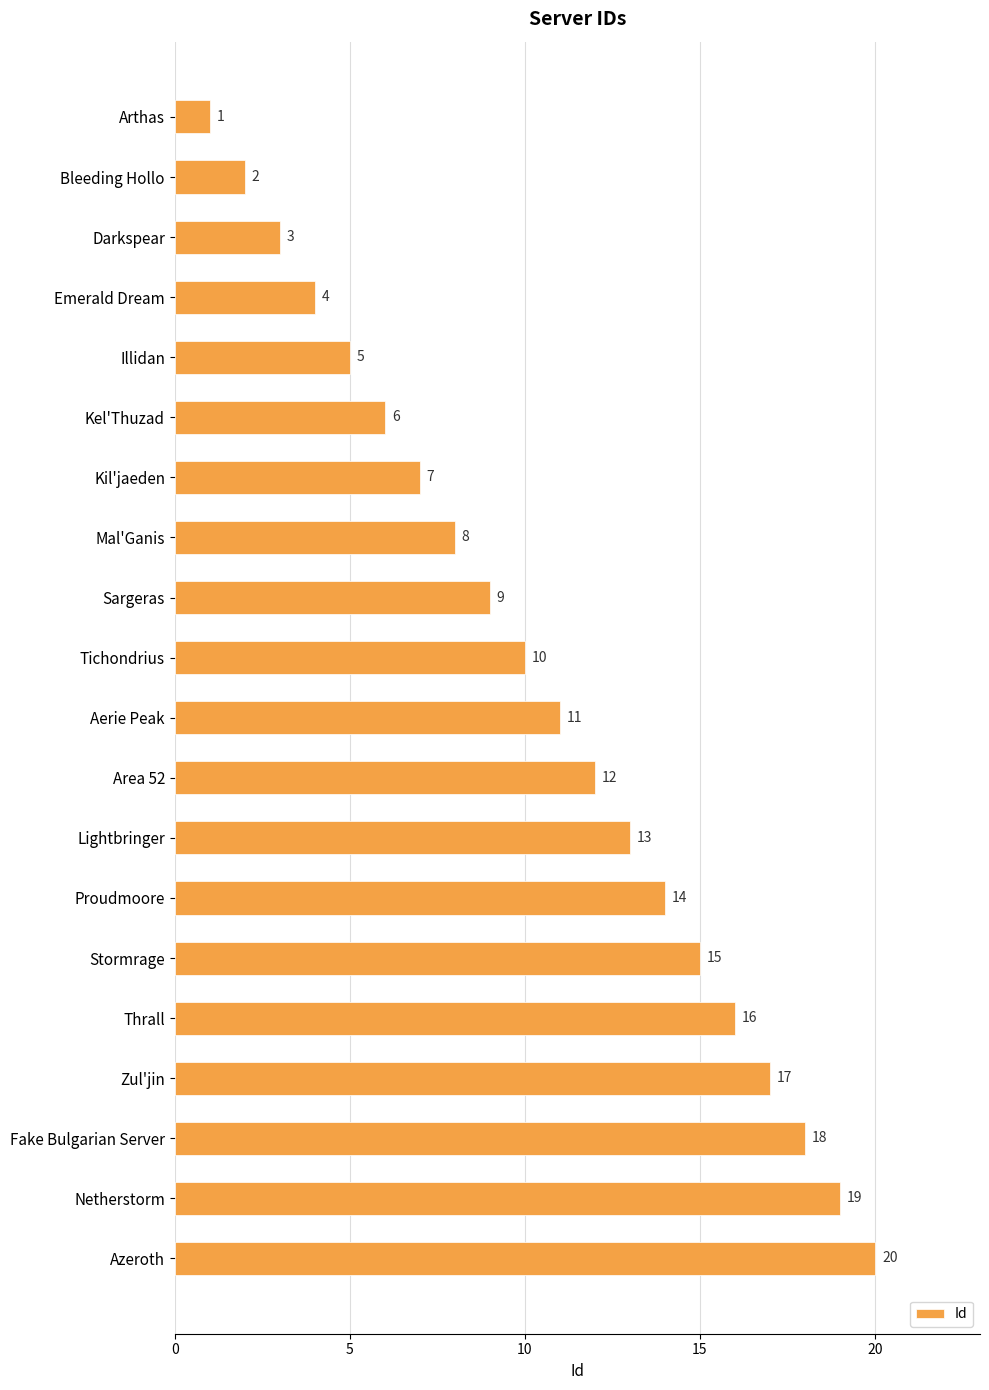

What is the maximum value shown in the chart?

20